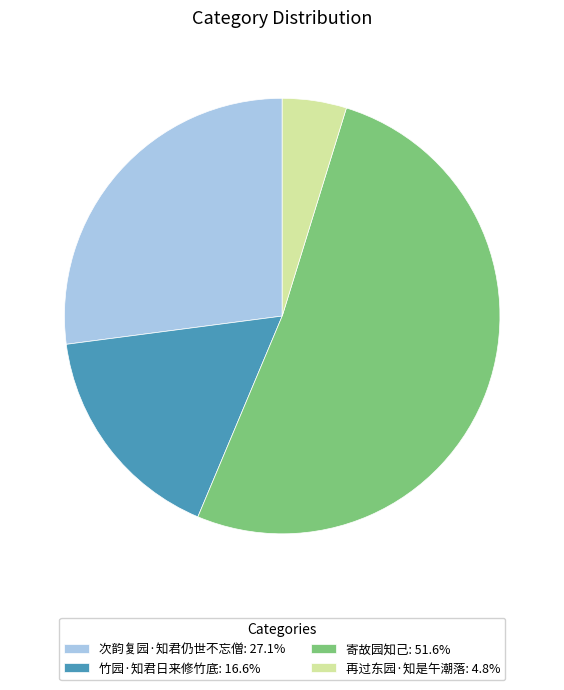

Which category has the smallest portion of the pie?

再过东园·知是午潮落